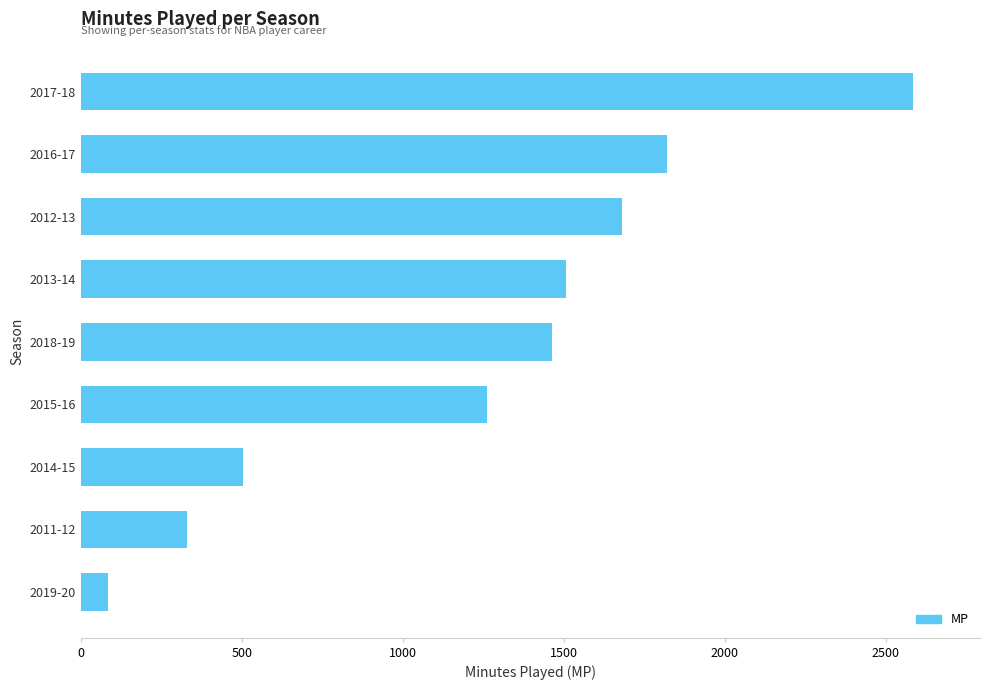

Rank the categories by value from lowest to highest.

2019-20, 2011-12, 2014-15, 2015-16, 2018-19, 2013-14, 2012-13, 2016-17, 2017-18